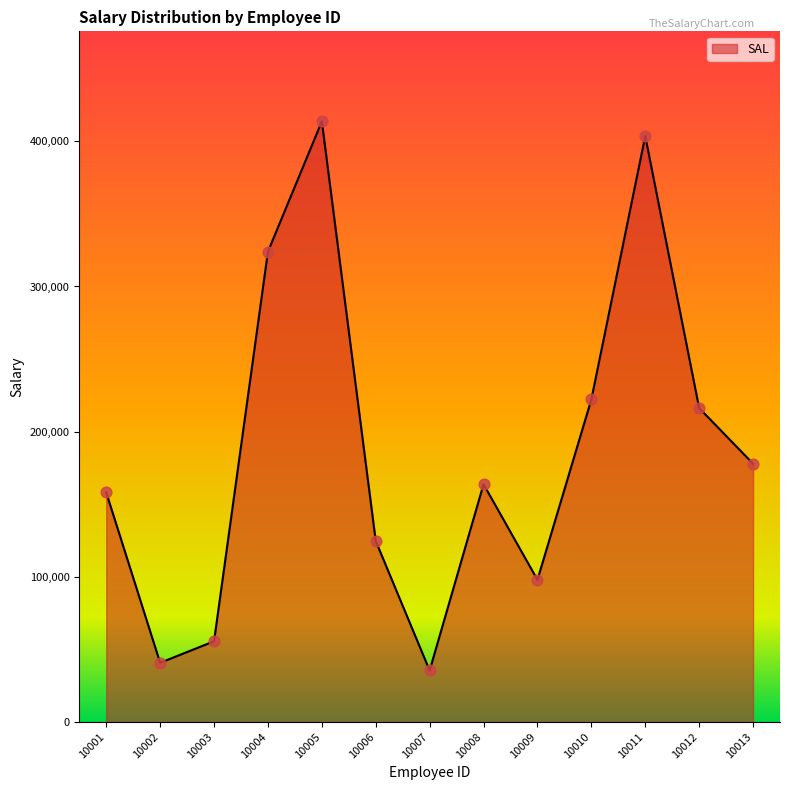

What is the change in value from 10005 to 10010?

-191584